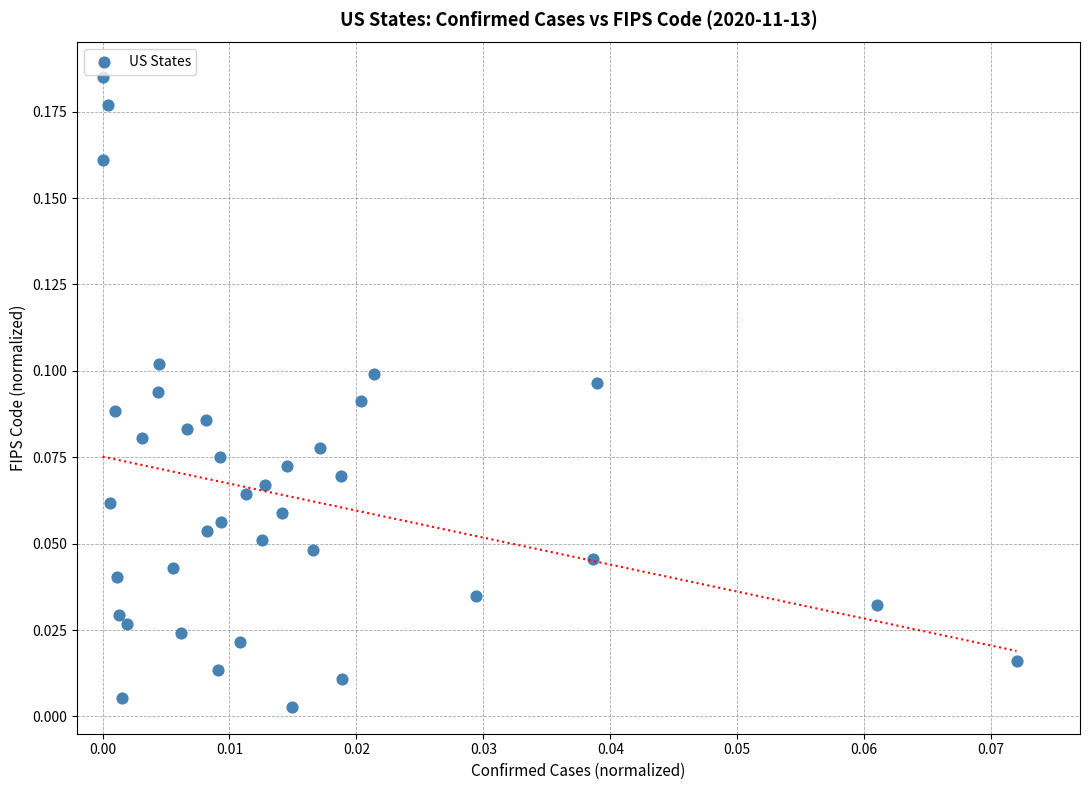

How many data points are displayed?

38